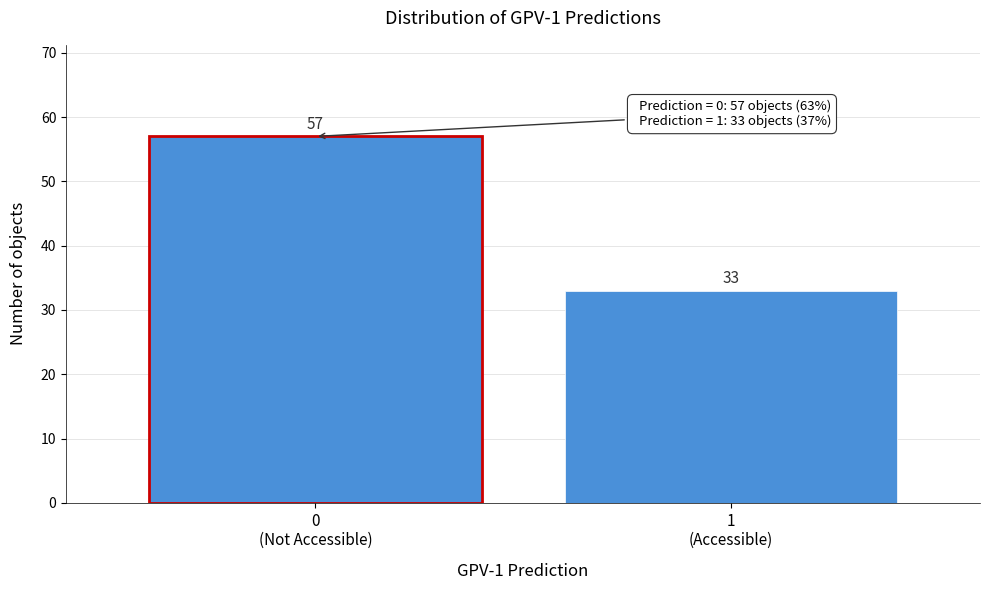

Reading right to left, extract all data points from this chart.

33	57